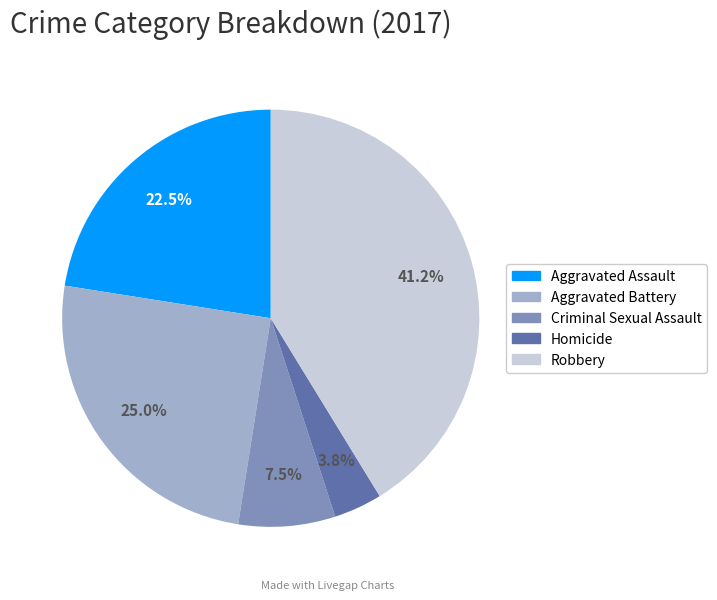

Between Robbery and Aggravated Assault, which is larger?

Robbery